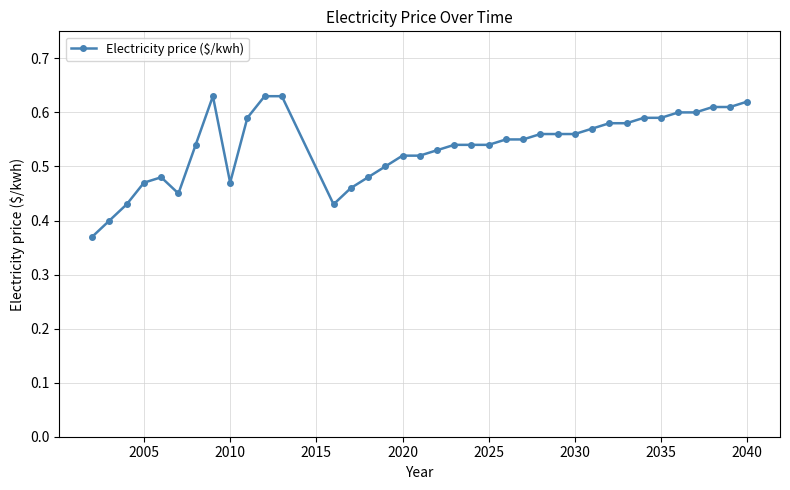

What is the difference between the maximum and minimum values?

0.3